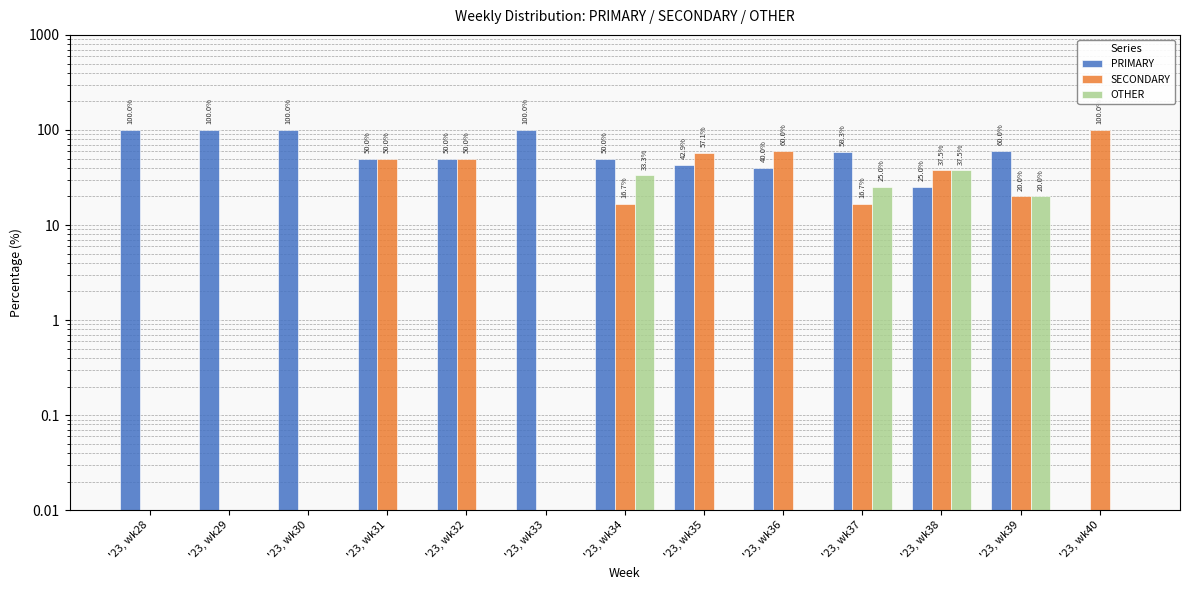

Reading left to right, what are all the values shown in this chart?

PRIMARY: 100.0	100.0	100.0	50.0	50.0	100.0	50.0	42.9	40.0	58.3	25.0	60.0	0.0
SECONDARY: 0.0	0.0	0.0	50.0	50.0	0.0	16.7	57.1	60.0	16.7	37.5	20.0	100.0
OTHER: 0.0	0.0	0.0	0.0	0.0	0.0	33.3	0.0	0.0	25.0	37.5	20.0	0.0